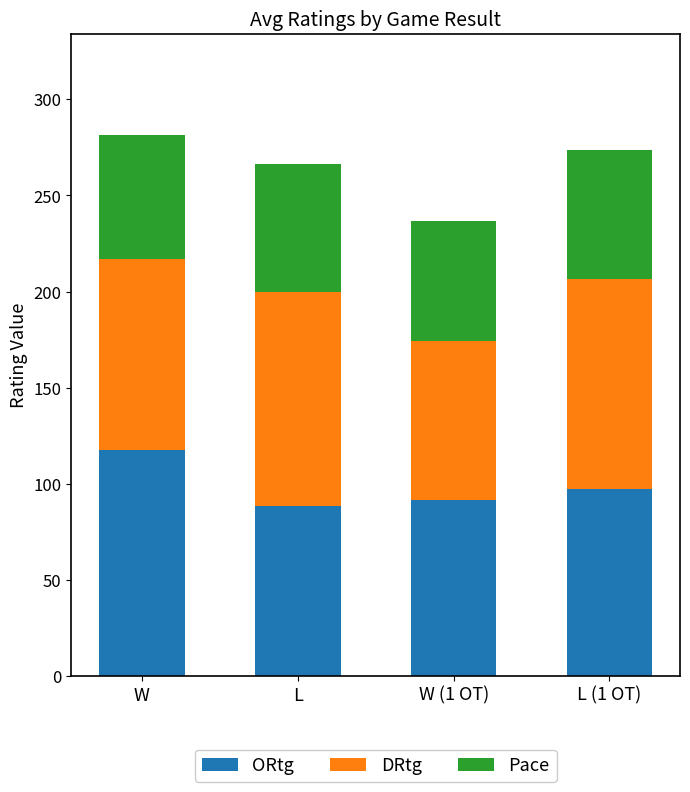

What are all the series names shown in the legend?

ORtg, DRtg, Pace